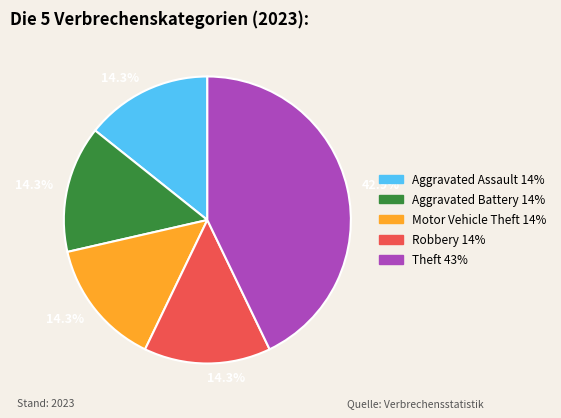

Is there a majority slice in this chart?

No